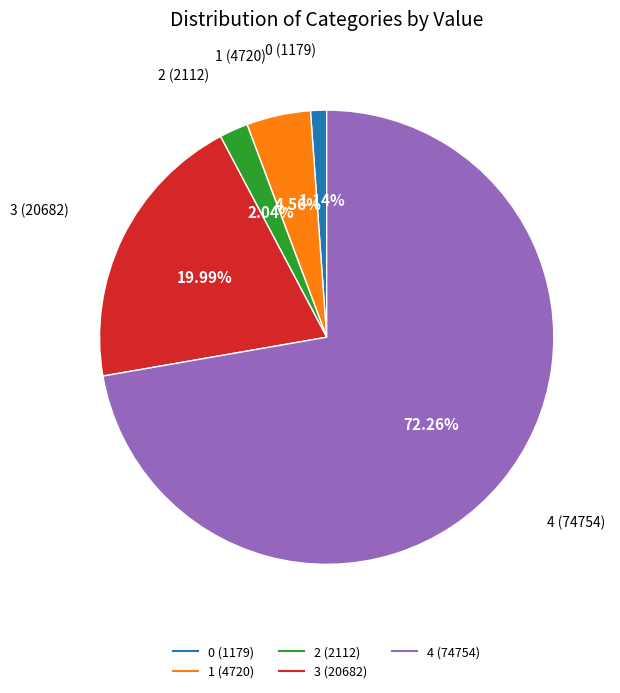

What percentage do 0 and 4 together represent?

73.4%